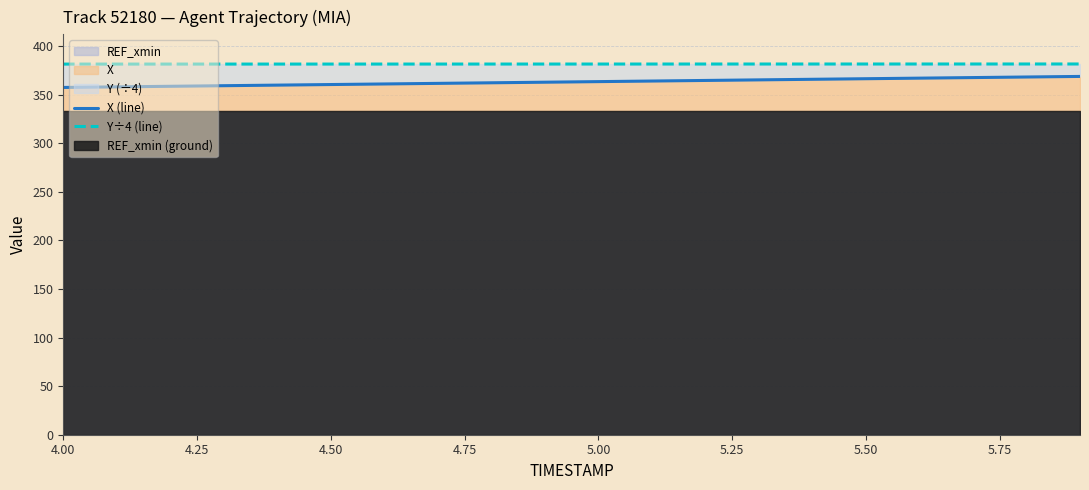

What is the maximum value for X?

368.7